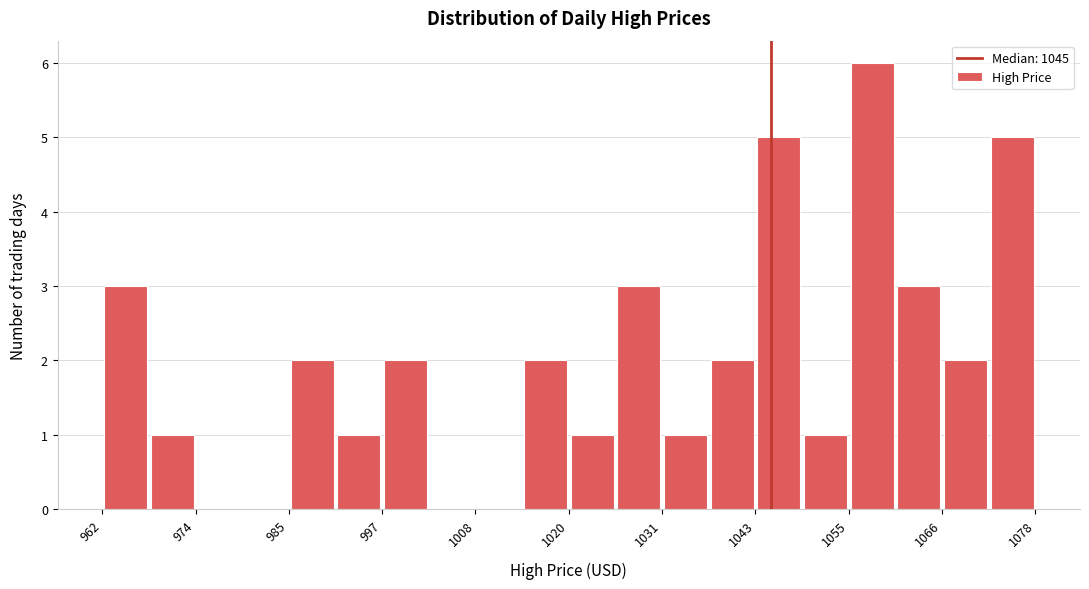

Around what value on the x-axis is the tallest bar? Give the approximate position of its centre, as read against the axis.

1058